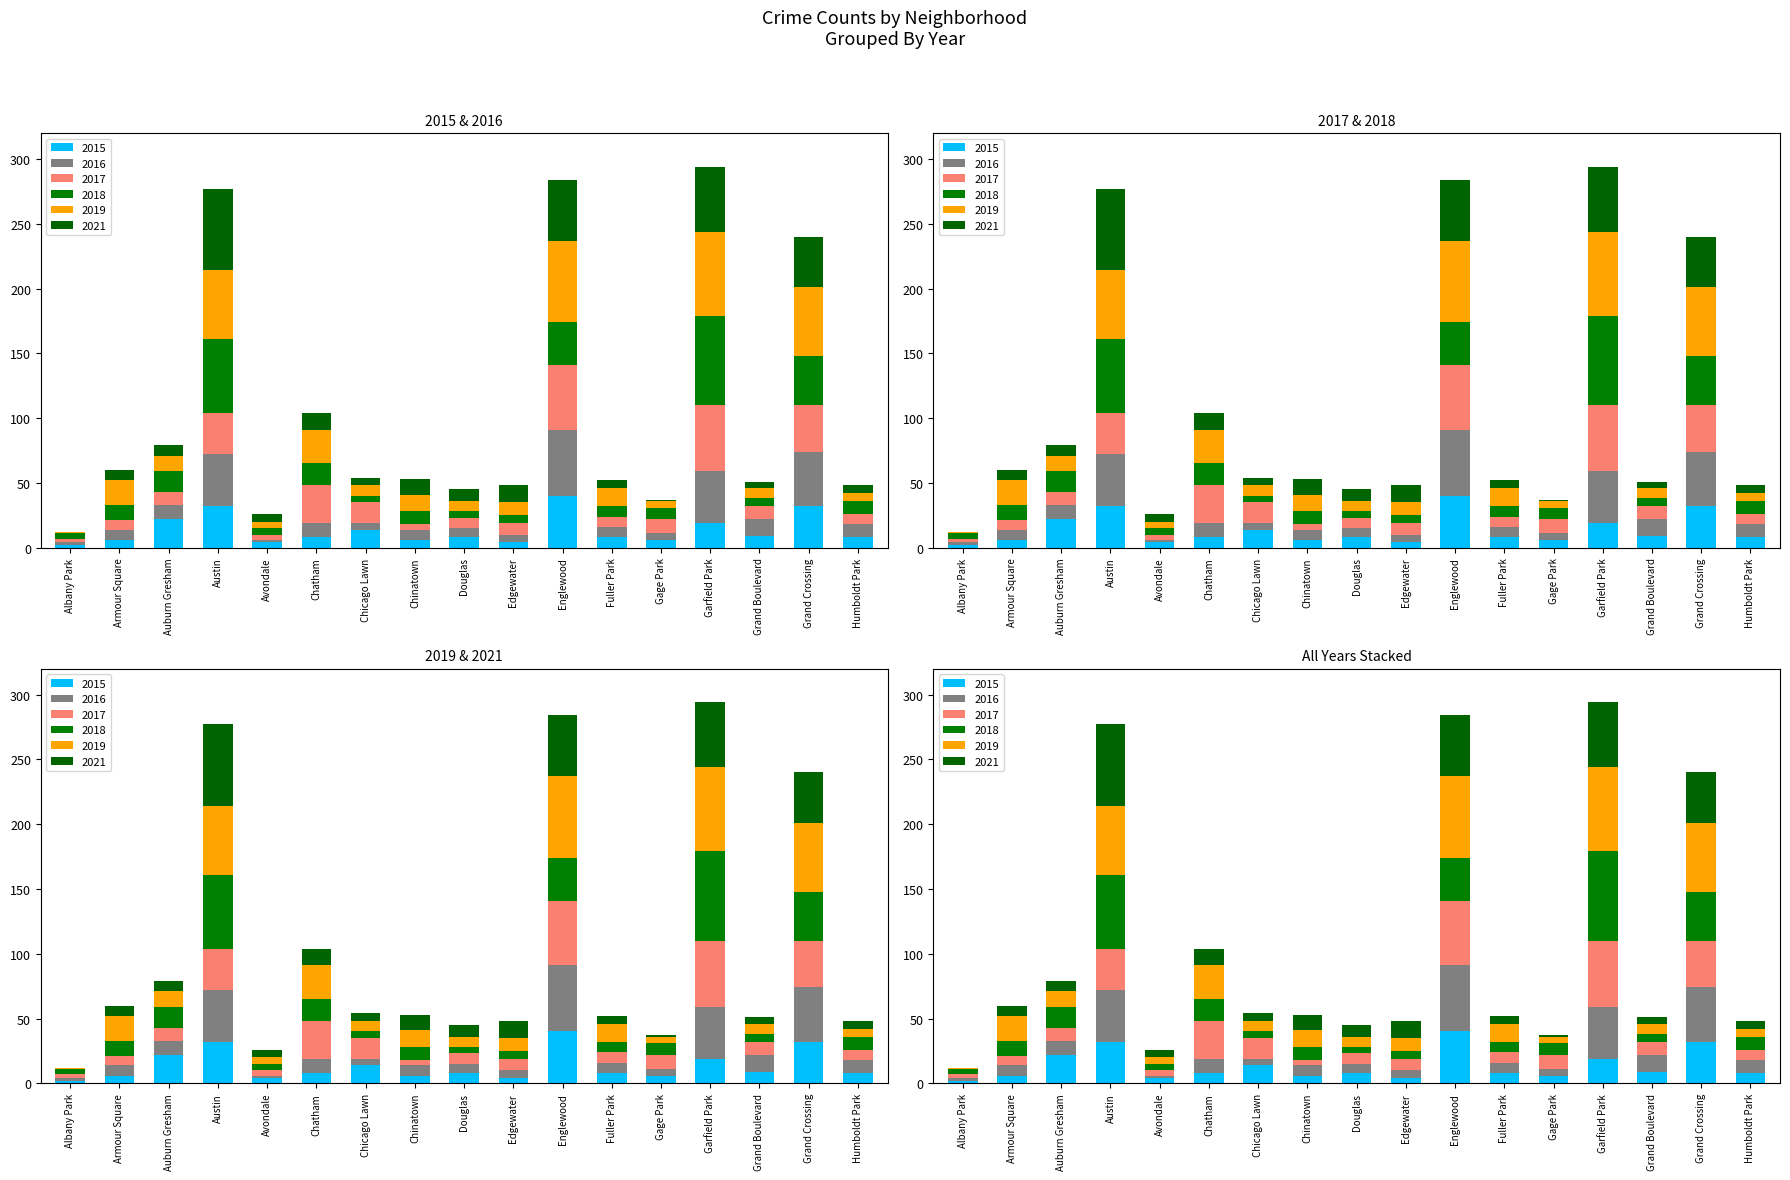

Rank the series at Chinatown from highest to lowest value.

2019, 2021, 2018, 2016, 2015, 2017